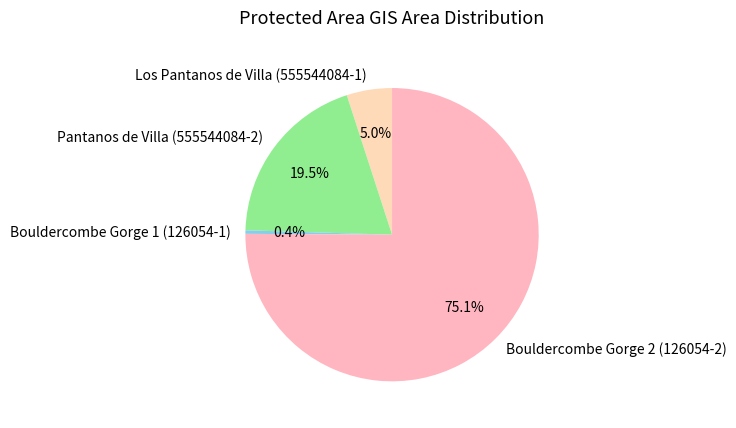

To the nearest percent, what is the difference between the Bouldercombe Gorge 1 (126054-1) and Pantanos de Villa (555544084-2) slice percentages?

19%